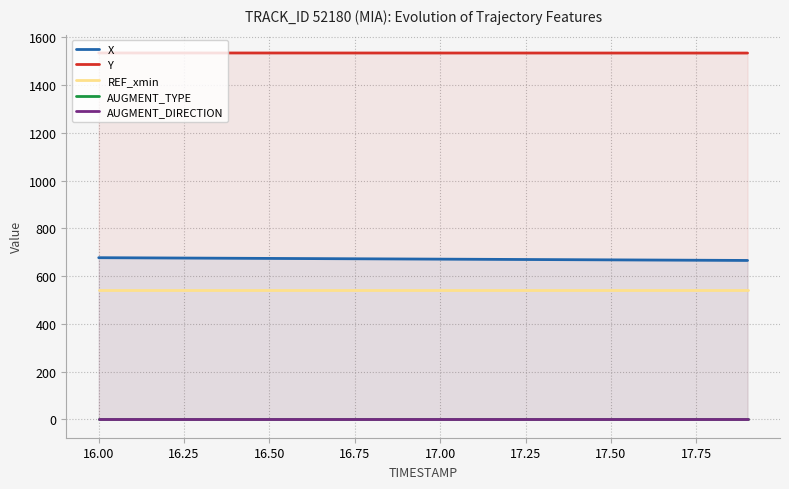

Reading left to right, transcribe all the data shown in this chart.

X: 677.4	676.7	676.1	675.5	674.9	674.3	673.7	673.1	672.5	671.9	671.3	670.7	670.1	669.5	668.8	668.2	667.6	667.0	666.4	665.8
Y: 1534.9	1534.9	1534.9	1534.9	1534.8	1534.8	1534.8	1534.8	1534.8	1534.8	1534.7	1534.7	1534.7	1534.7	1534.7	1534.6	1534.6	1534.6	1534.6	1534.6
REF_xmin: 541.2	541.2	541.2	541.2	541.2	541.2	541.2	541.2	541.2	541.2	541.2	541.2	541.2	541.2	541.2	541.2	541.2	541.2	541.2	541.2
AUGMENT_TYPE: 1.0	1.0	1.0	1.0	1.0	1.0	1.0	1.0	1.0	1.0	1.0	1.0	1.0	1.0	1.0	1.0	1.0	1.0	1.0	1.0
AUGMENT_DIRECTION: 0.0	0.0	0.0	0.0	0.0	0.0	0.0	0.0	0.0	0.0	0.0	0.0	0.0	0.0	0.0	0.0	0.0	0.0	0.0	0.0